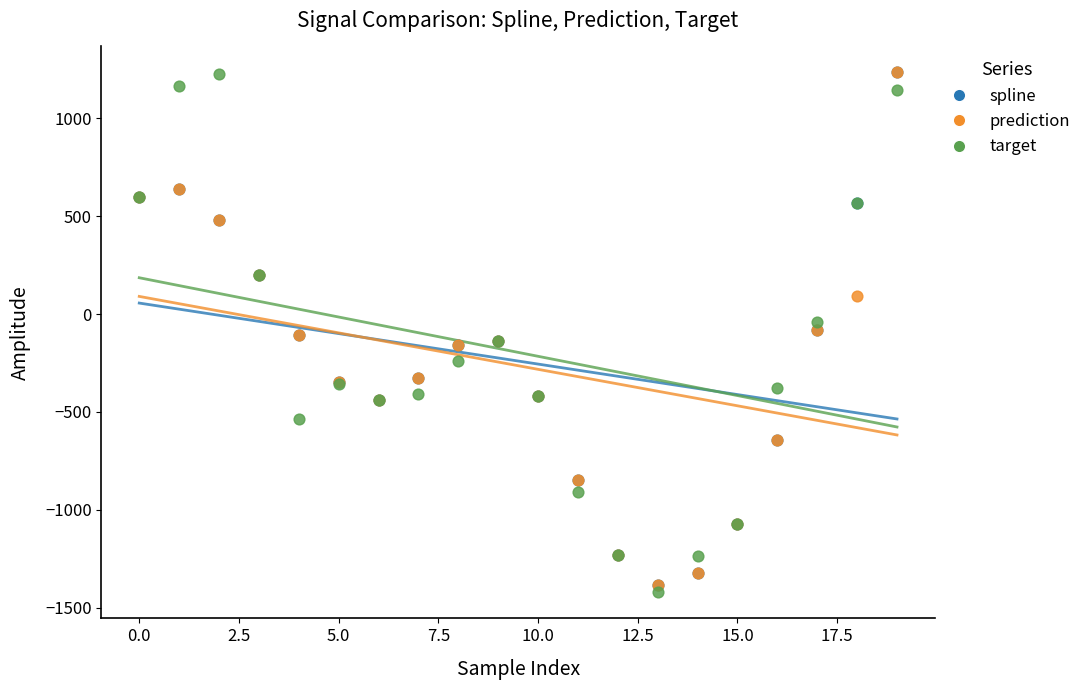

Which series has the widest spread of Y values?

target